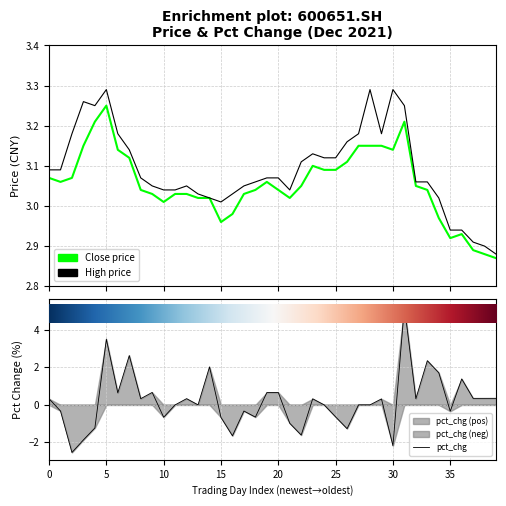

What is the label of the 10th point from the right?

30